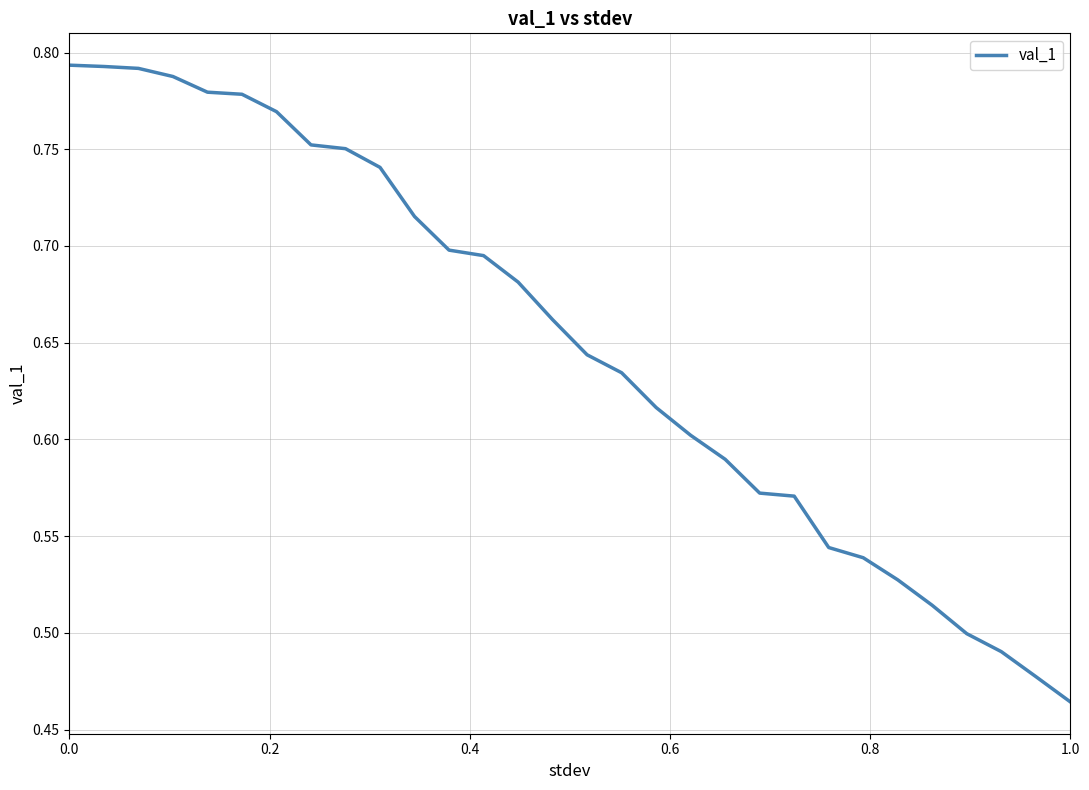

What is the difference between the maximum and minimum values?

0.3